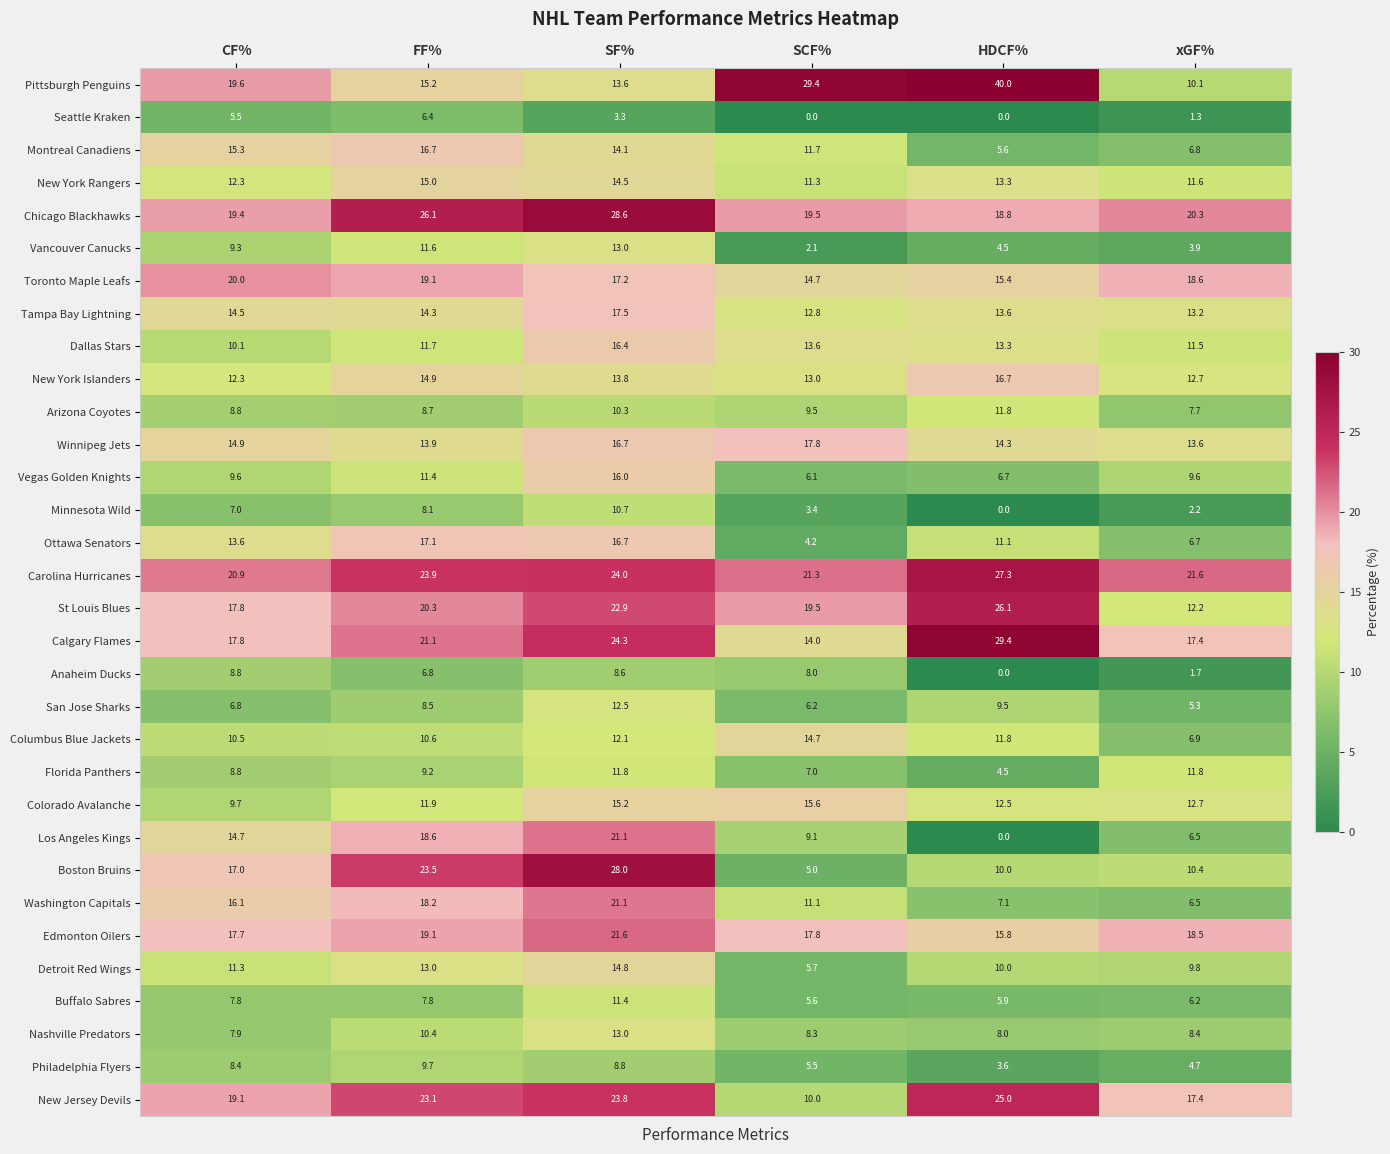

Read the Detroit Red Wings value at CF%.

11.3